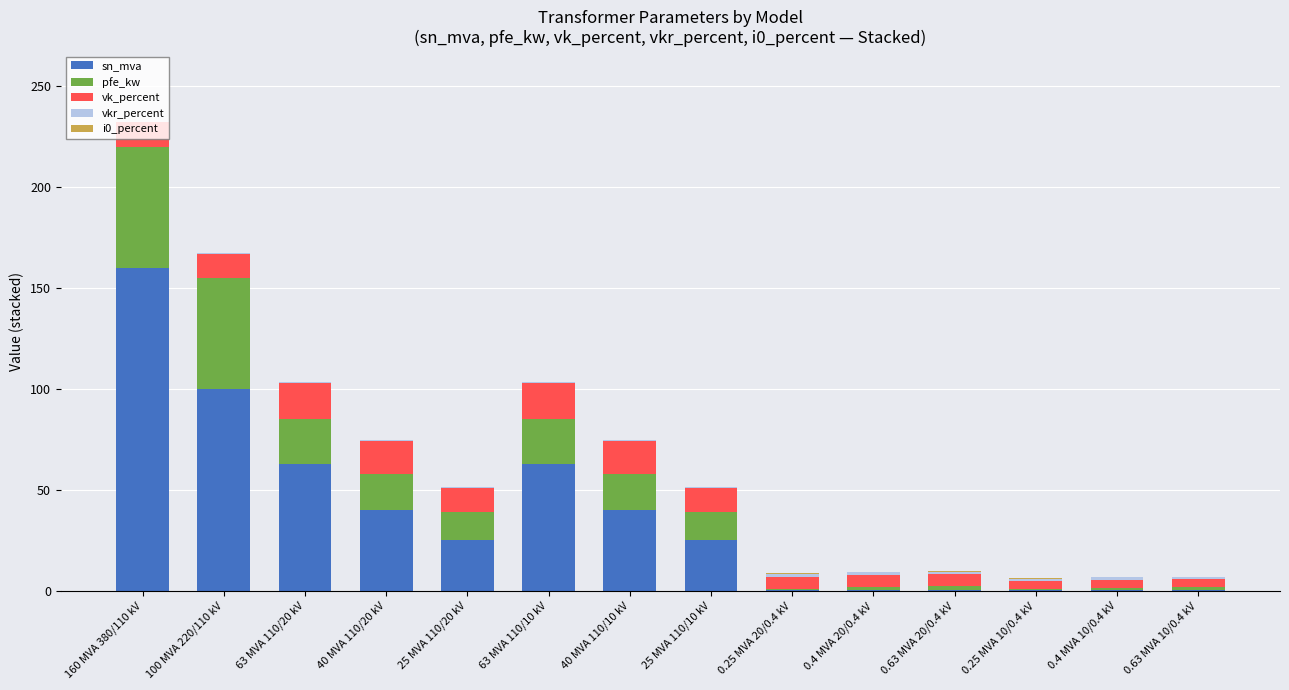

What is the sum of all sn_mva values?

518.6